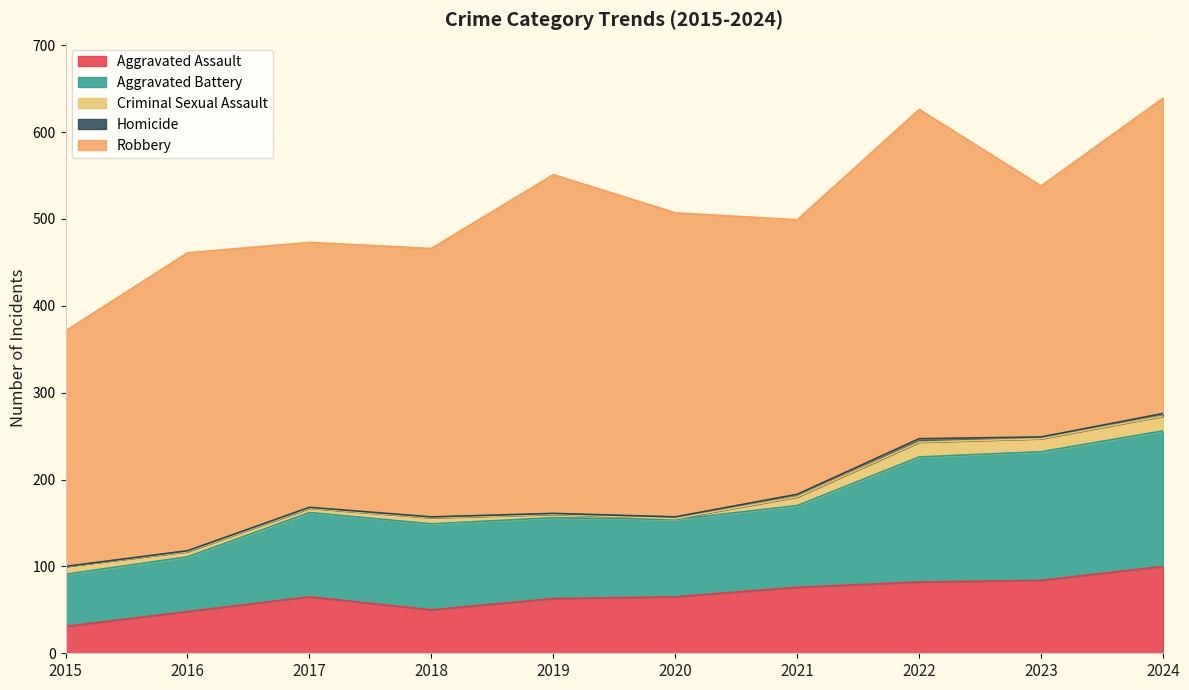

Which series has the largest range (max minus min)?

Robbery